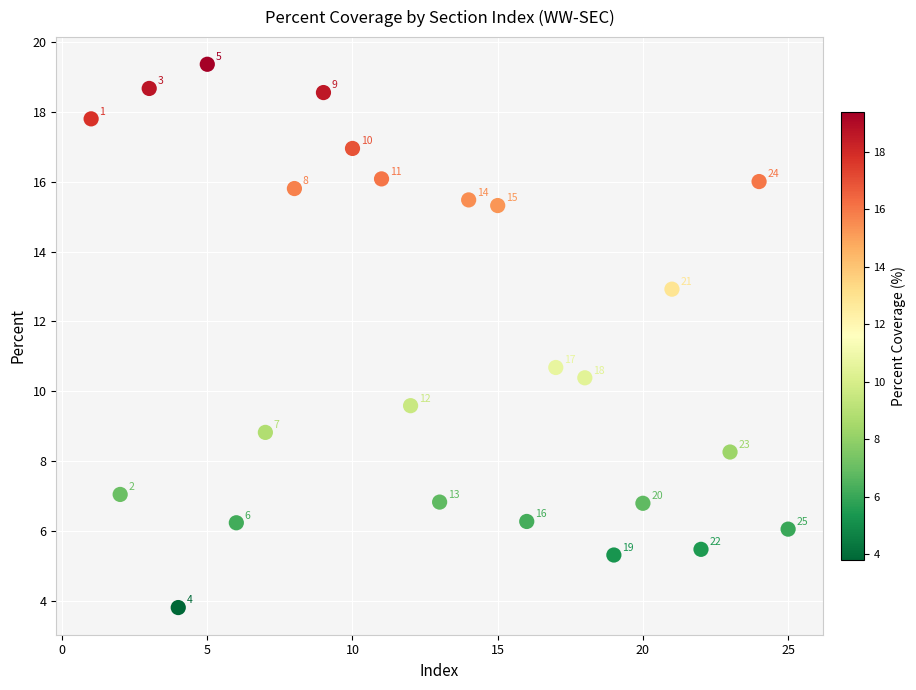

What is the range of X values (max minus min)?

24.0